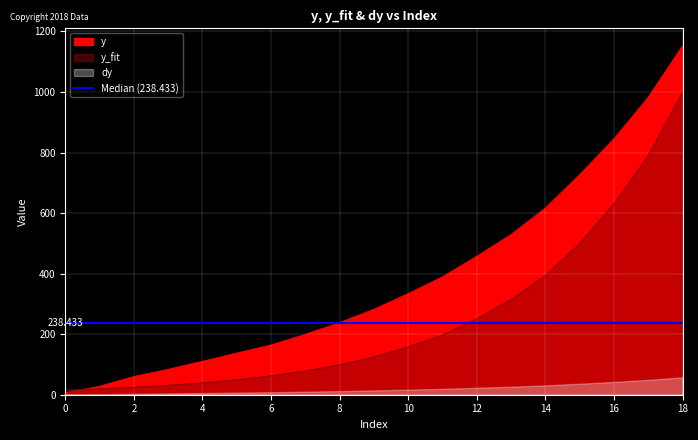

The y_fit series shows 49.8 at 5. True or false?

True